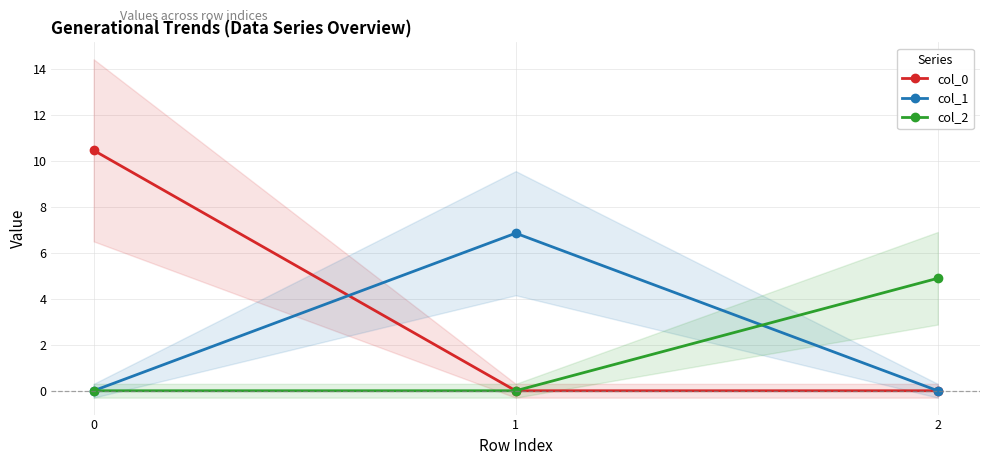

Reading right to left, transcribe all the data shown in this chart.

col_0: 2=0.0	1=0.0	0=10.4
col_1: 2=0.0	1=6.8	0=0.0
col_2: 2=4.9	1=0.0	0=0.0